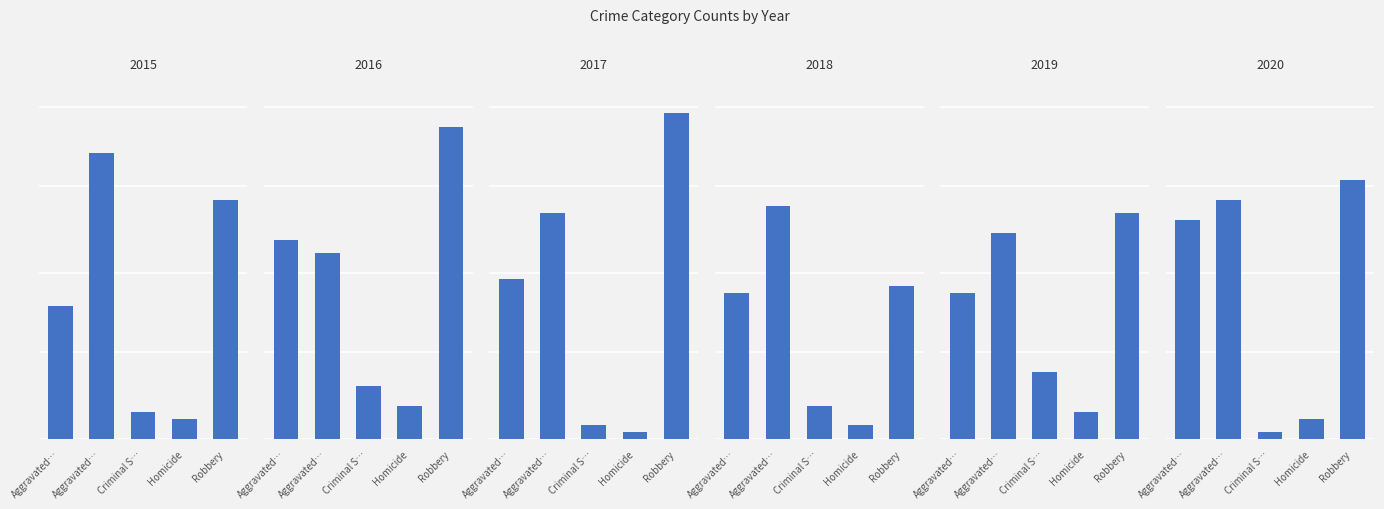

What position from the right is Aggravated Battery?

4